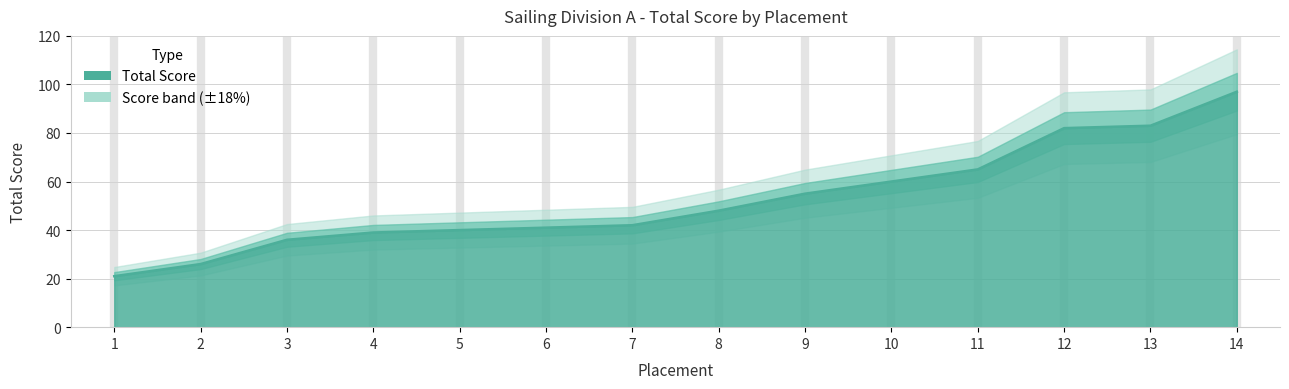

How many lines are shown in the chart?

1